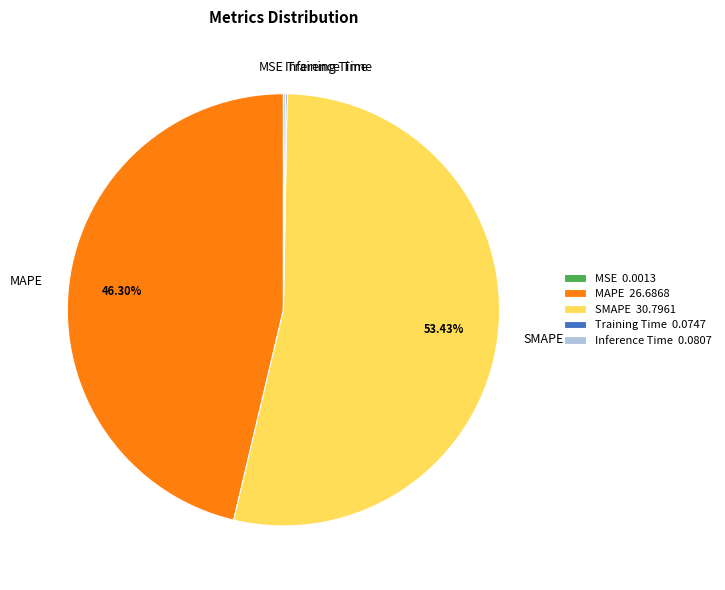

Does any single category account for the majority?

Yes